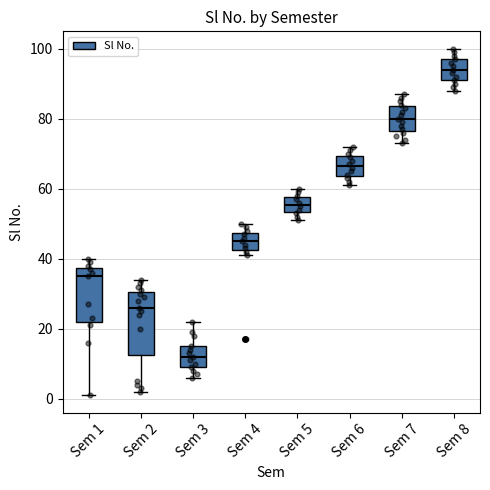

Comparing the boxes themselves (not the whiskers), which one is the tallest?

Sem 2